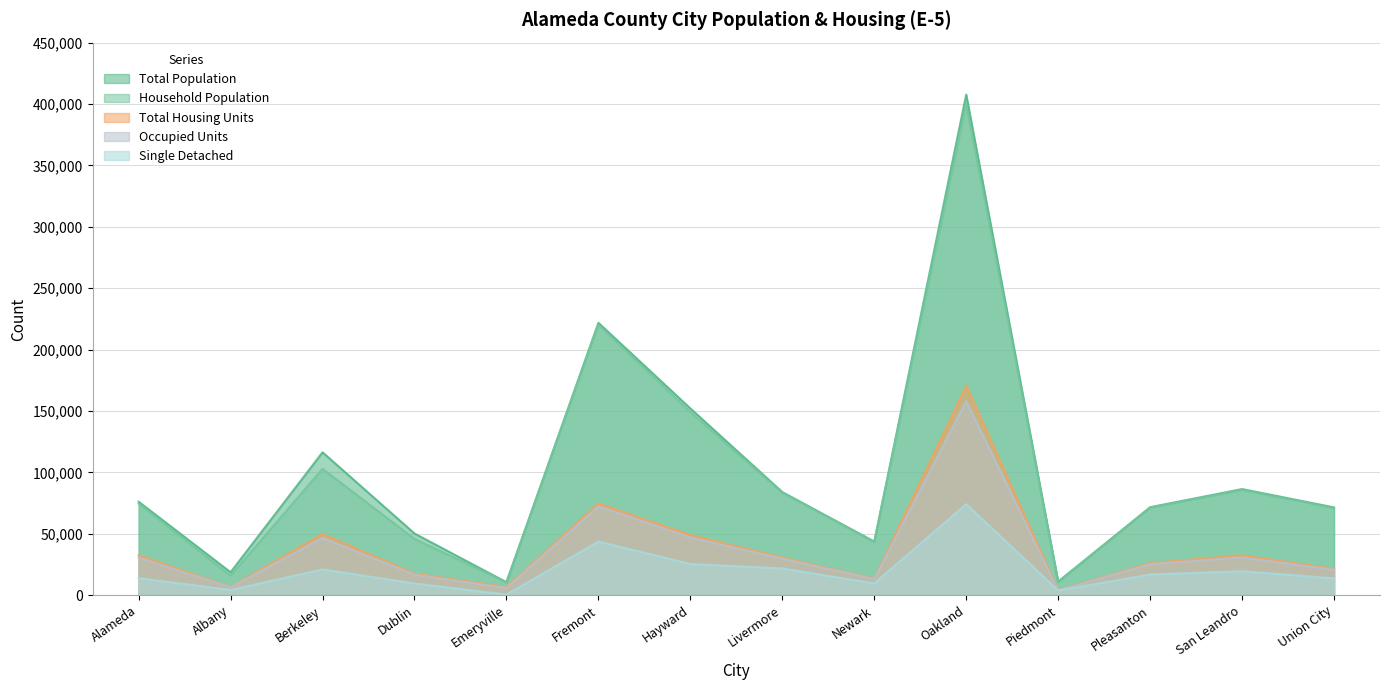

What is the minimum value for Total Population?

10541